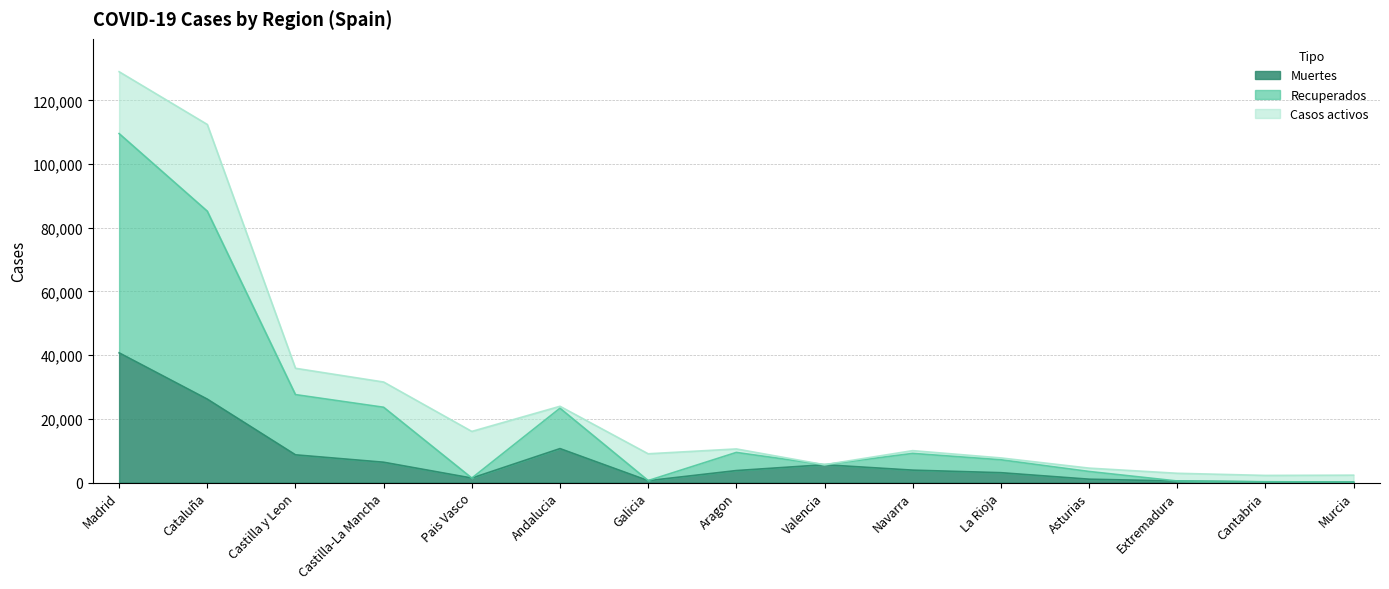

Does the chart display data point markers on the line(s)?

No